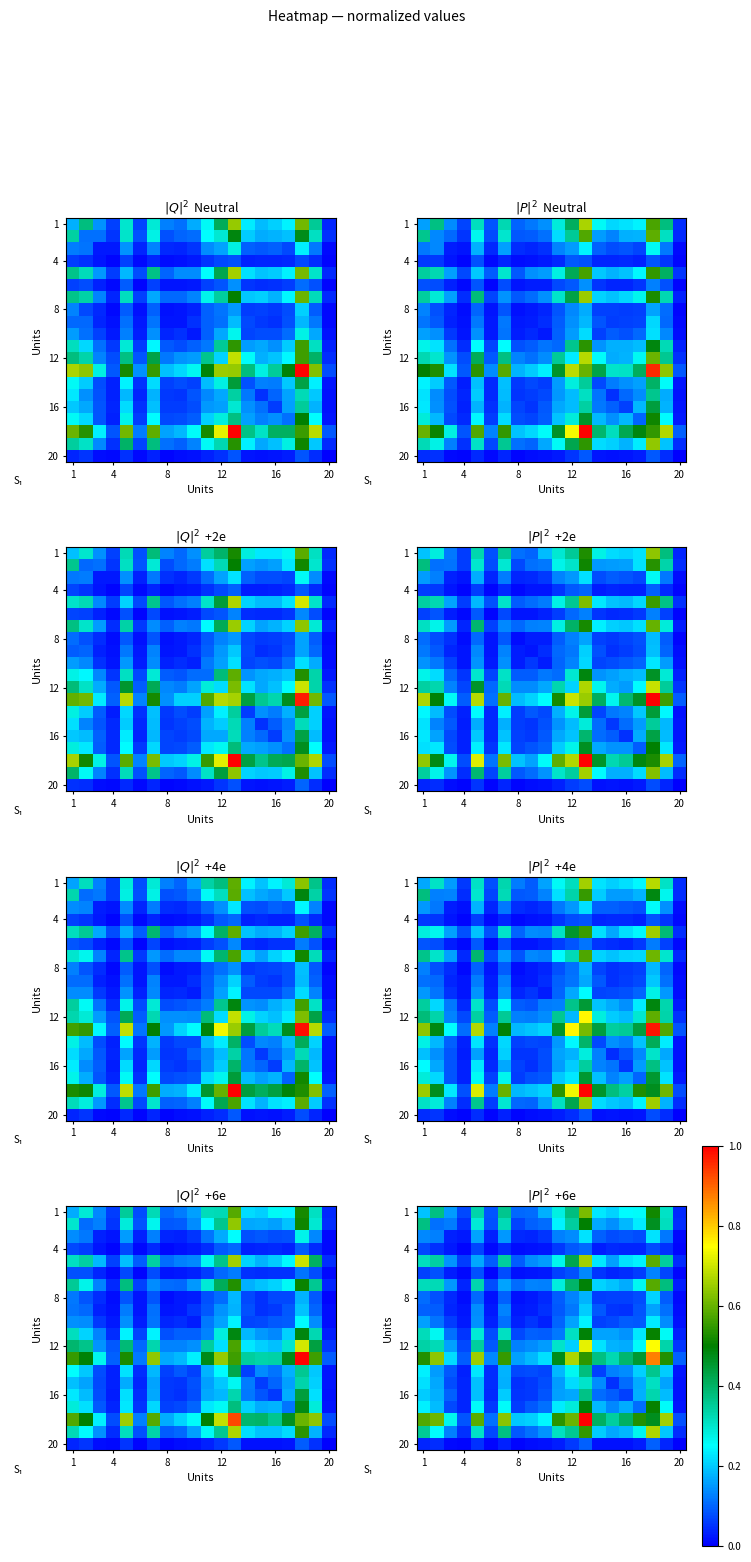

At how many categories does at least one series exceed 0?

20